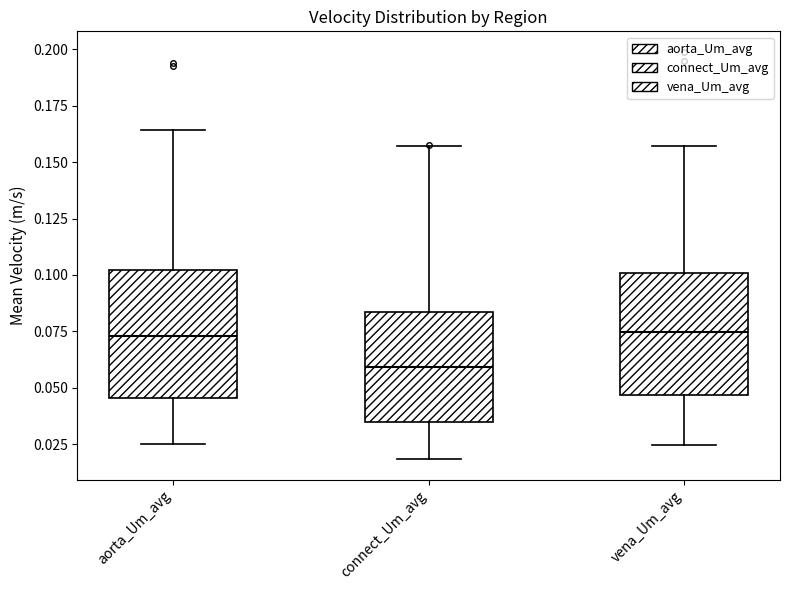

Reading left to right, read every box against the y-axis: the position of its median line, the range the box covers, and the ends of its whiskers. The values are not printed on the chart, so give them approximately, as read against the axis.

aorta_Um_avg: median 0.075, box 0.045 to 0.100, whiskers 0.025 to 0.165
connect_Um_avg: median 0.060, box 0.035 to 0.085, whiskers 0.020 to 0.155
vena_Um_avg: median 0.075, box 0.045 to 0.100, whiskers 0.025 to 0.155